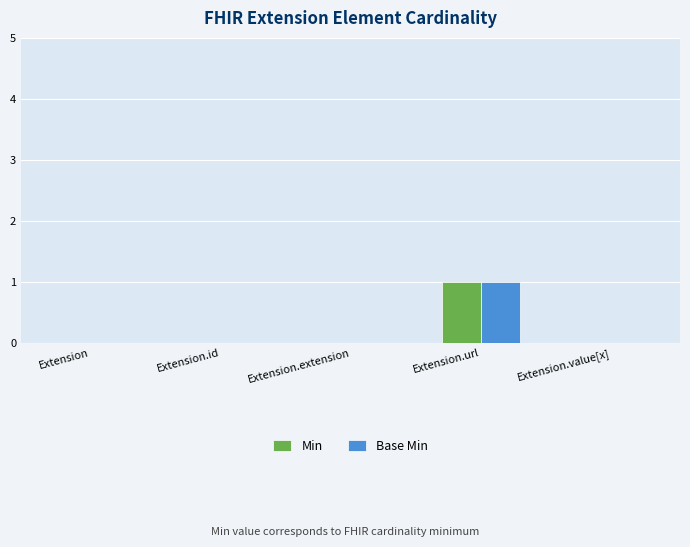

The value of Min at Extension.value[x] is 1. True or false?

False